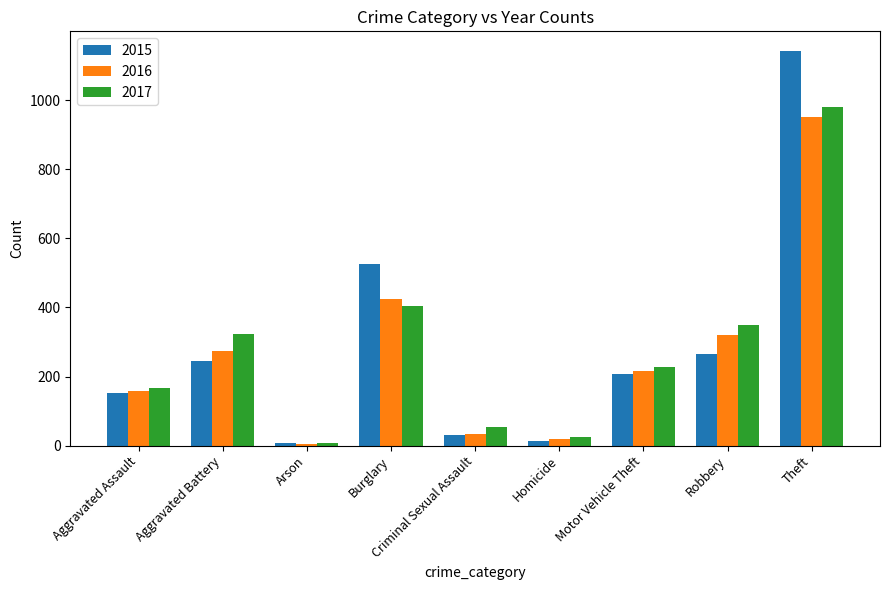

What is the greatest value displayed?

1142